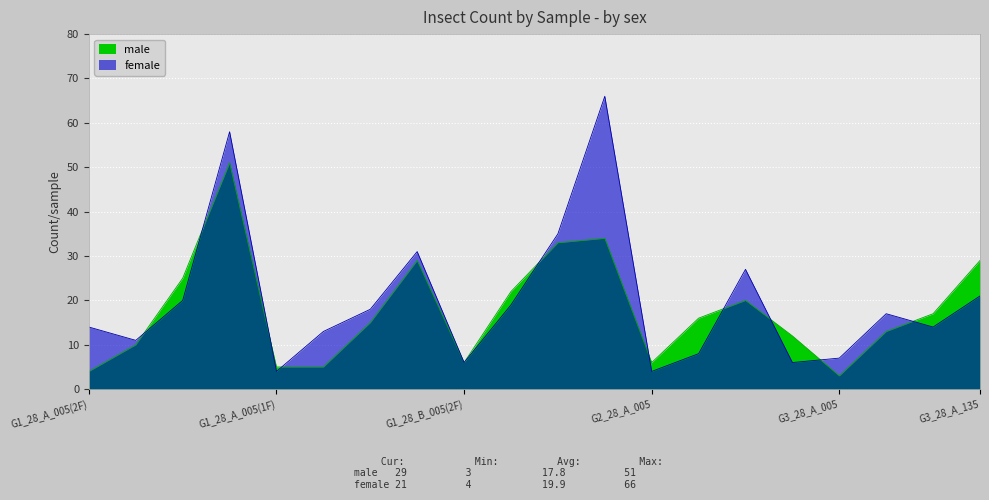

Which series has the largest total across all categories?

female